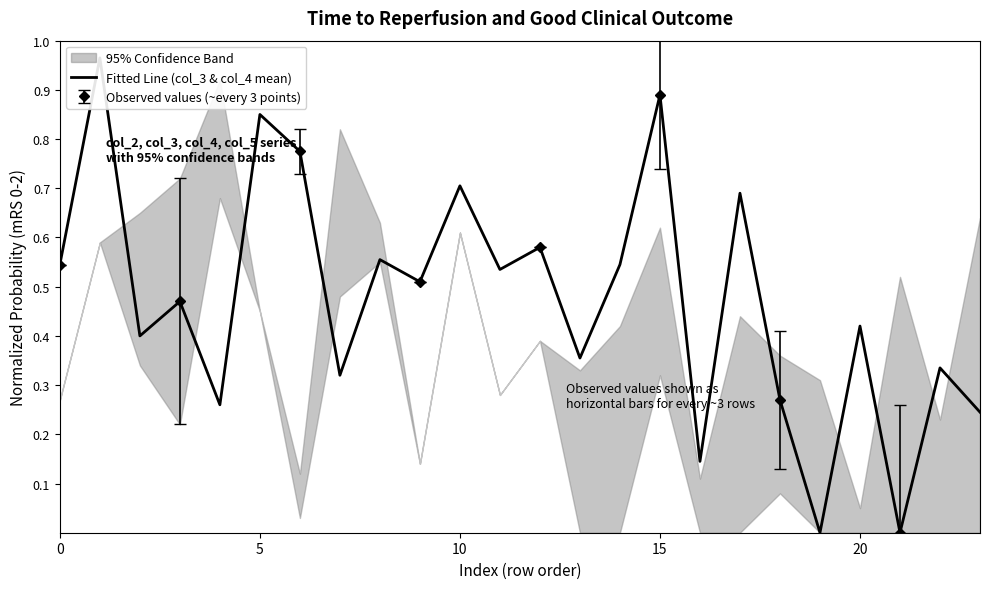

True or false: there are more than 2 points higher than both neighbors.

True